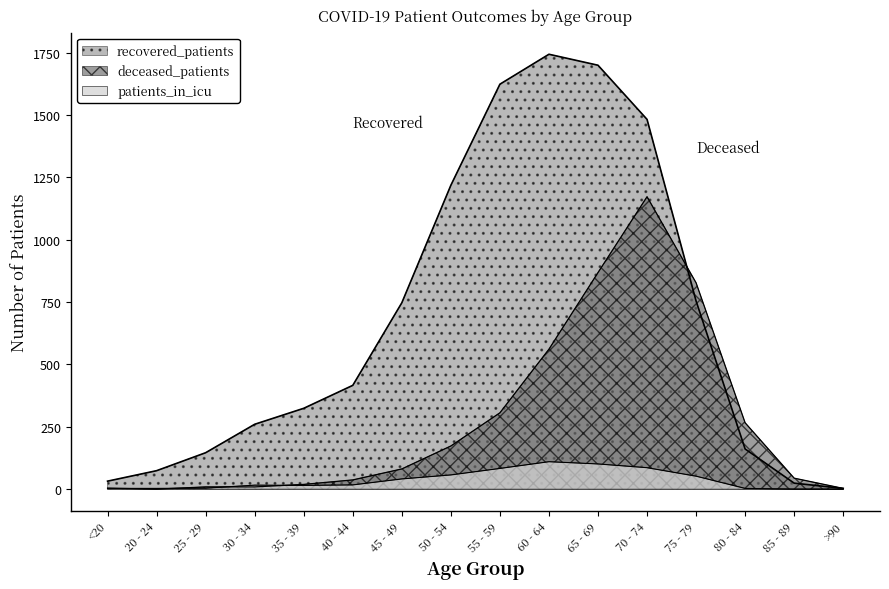

How many values in the recovered_patients series exceed 416?

7